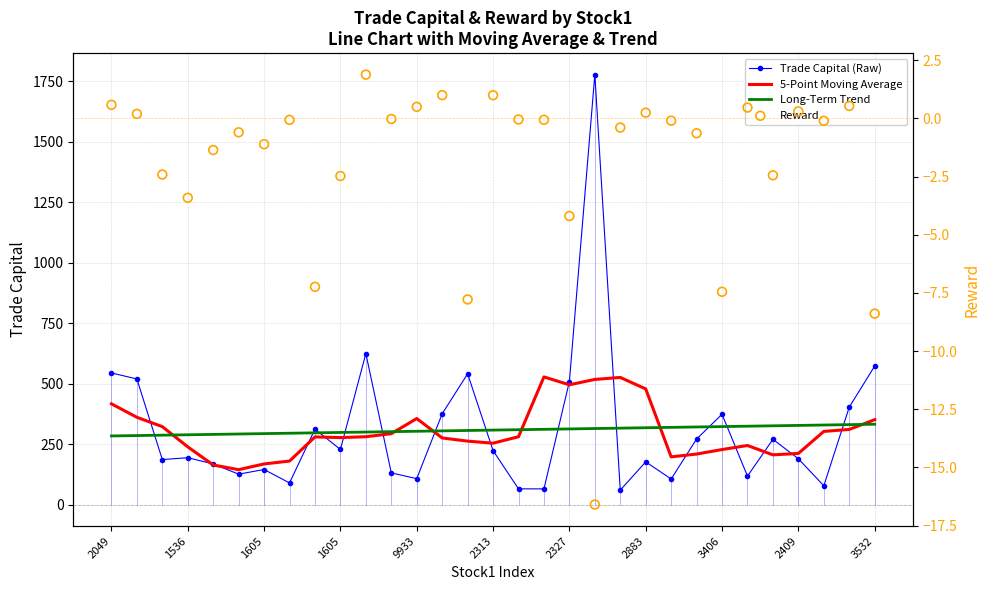

Is the value of Long-Term Trend at 2409 greater than the value of Trade Capital (Raw) at 2409?

Yes